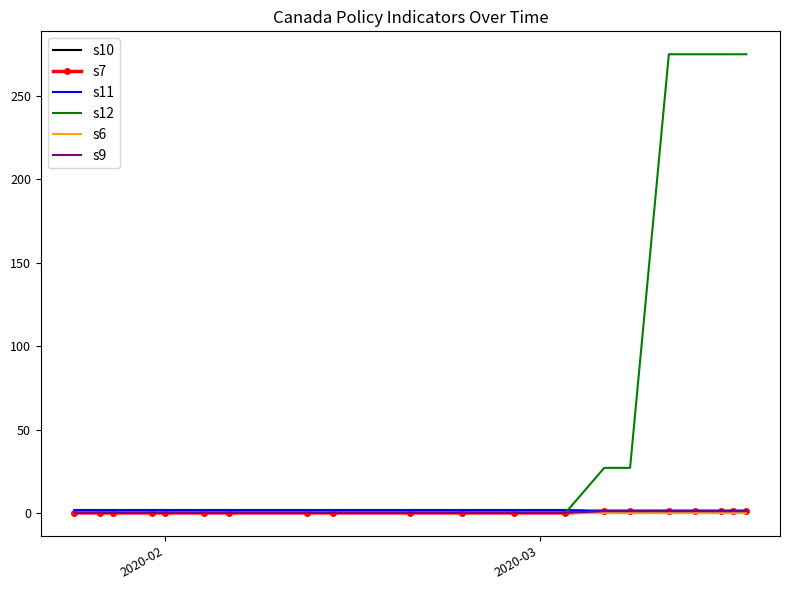

Which label corresponds to the smallest value in the chart?

2020-02